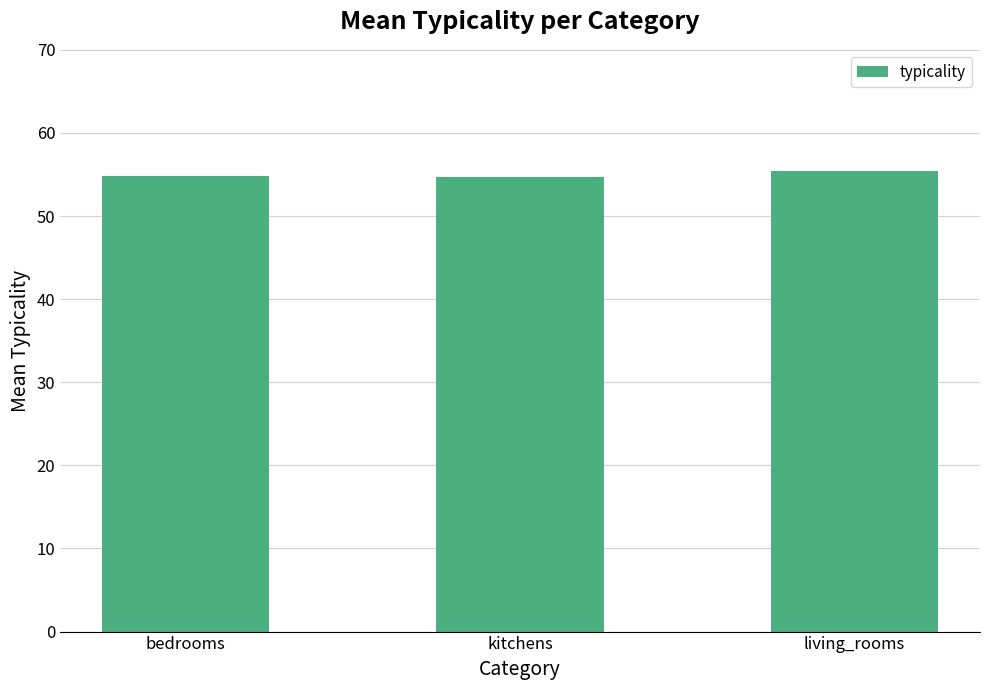

What is the average value?

55.0